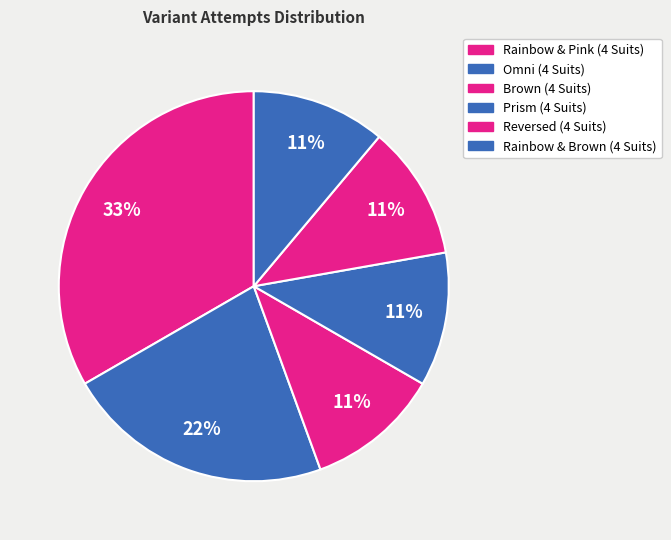

What is the smallest slice in the pie chart?

Brown (4 Suits)